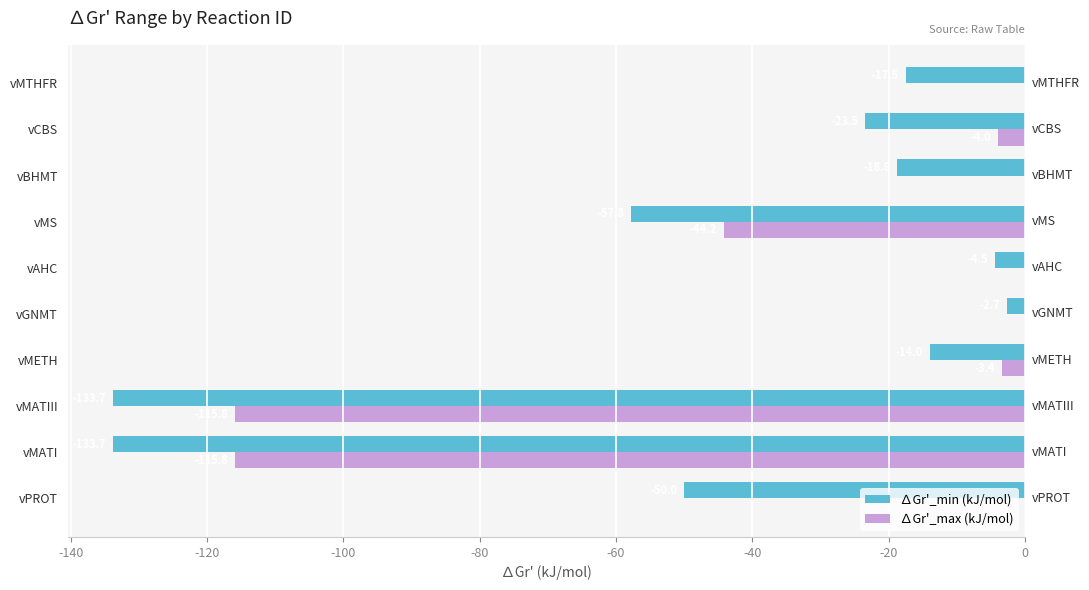

What is the maximum value for ∆Gr'_min (kJ/mol)?

-2.7